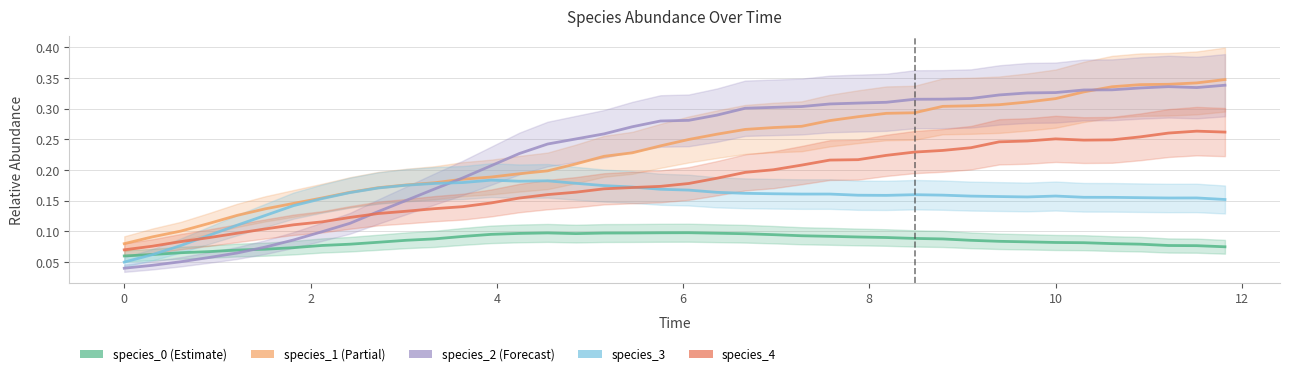

Reading left to right, list all the values displayed in this chart.

species_0: 0.1	0.1	0.1	0.1	0.1	0.1	0.1	0.1	0.1	0.1	0.1	0.1	0.1	0.1	0.1	0.1	0.1	0.1	0.1	0.1	0.1	0.1	0.1	0.1	0.1	0.1	0.1	0.1	0.1	0.1	0.1	0.1	0.1	0.1	0.1	0.1	0.1	0.1	0.1	0.1
species_1: 0.1	0.1	0.1	0.1	0.1	0.1	0.1	0.2	0.2	0.2	0.2	0.2	0.2	0.2	0.2	0.2	0.2	0.2	0.2	0.2	0.2	0.3	0.3	0.3	0.3	0.3	0.3	0.3	0.3	0.3	0.3	0.3	0.3	0.3	0.3	0.3	0.3	0.3	0.3	0.3
species_2: 0.0	0.0	0.1	0.1	0.1	0.1	0.1	0.1	0.1	0.1	0.2	0.2	0.2	0.2	0.2	0.2	0.3	0.3	0.3	0.3	0.3	0.3	0.3	0.3	0.3	0.3	0.3	0.3	0.3	0.3	0.3	0.3	0.3	0.3	0.3	0.3	0.3	0.3	0.3	0.3
species_3: 0.1	0.1	0.1	0.1	0.1	0.1	0.1	0.2	0.2	0.2	0.2	0.2	0.2	0.2	0.2	0.2	0.2	0.2	0.2	0.2	0.2	0.2	0.2	0.2	0.2	0.2	0.2	0.2	0.2	0.2	0.2	0.2	0.2	0.2	0.2	0.2	0.2	0.2	0.2	0.2
species_4: 0.1	0.1	0.1	0.1	0.1	0.1	0.1	0.1	0.1	0.1	0.1	0.1	0.1	0.1	0.2	0.2	0.2	0.2	0.2	0.2	0.2	0.2	0.2	0.2	0.2	0.2	0.2	0.2	0.2	0.2	0.2	0.2	0.2	0.3	0.2	0.2	0.3	0.3	0.3	0.3